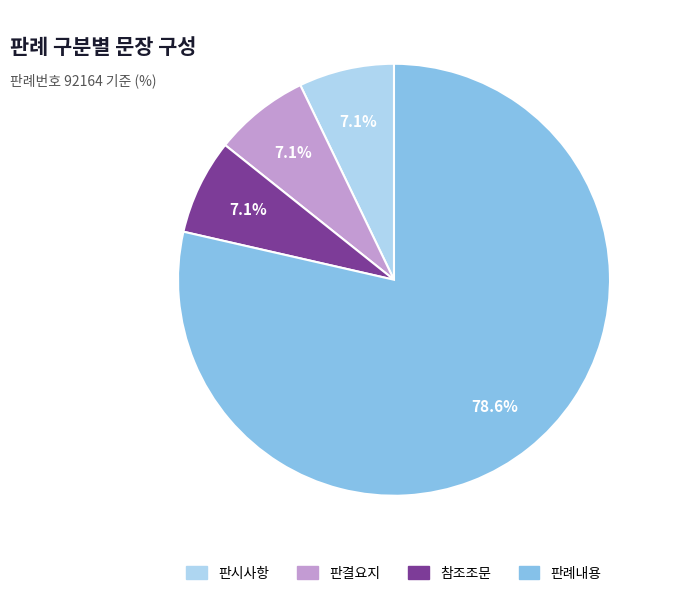

Combined, do 참조조문 and 판시사항 account for over 50%?

No